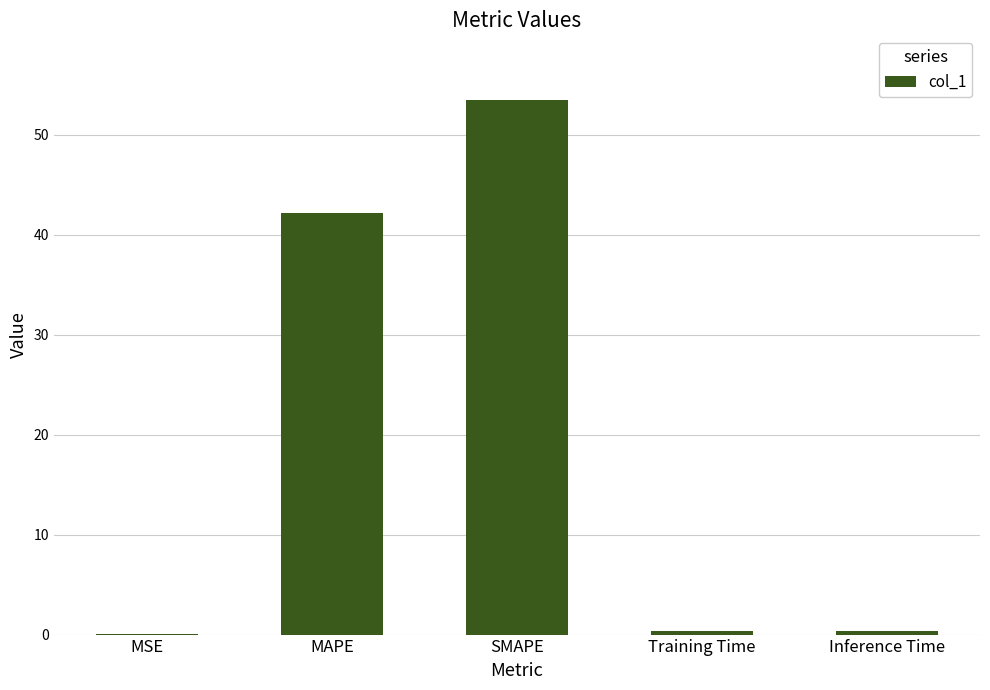

Which has a higher value, MAPE or Inference Time?

MAPE